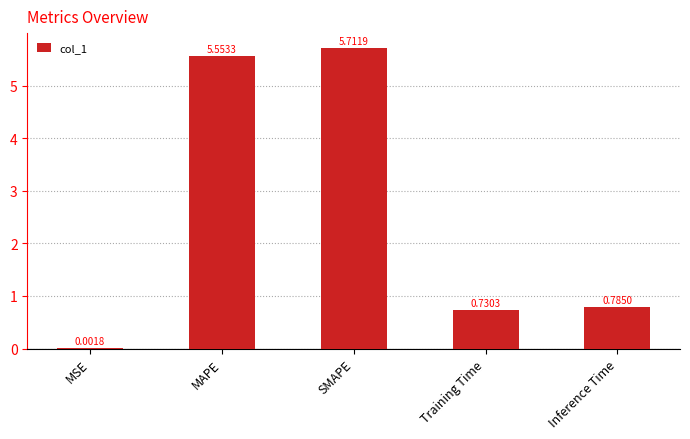

What is the sum of all values?

12.8